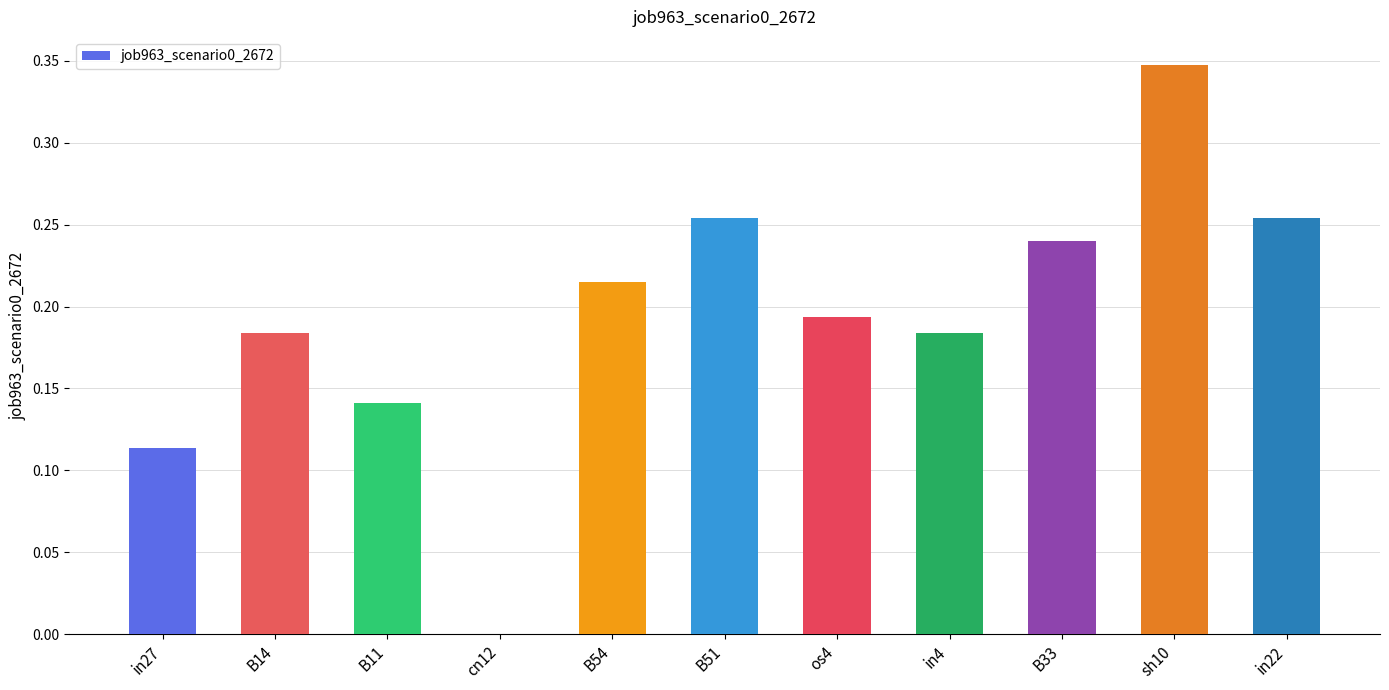

What is the sum of all values?

2.1